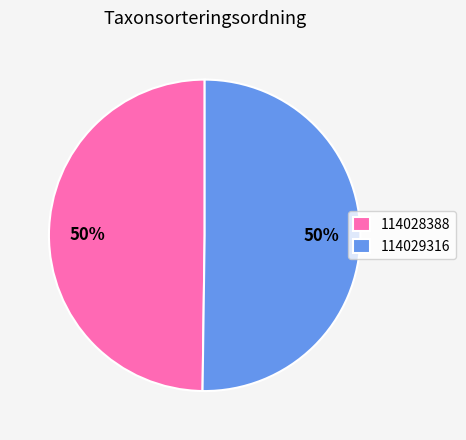

Is it true that 114029316 is 43% of the pie?

False